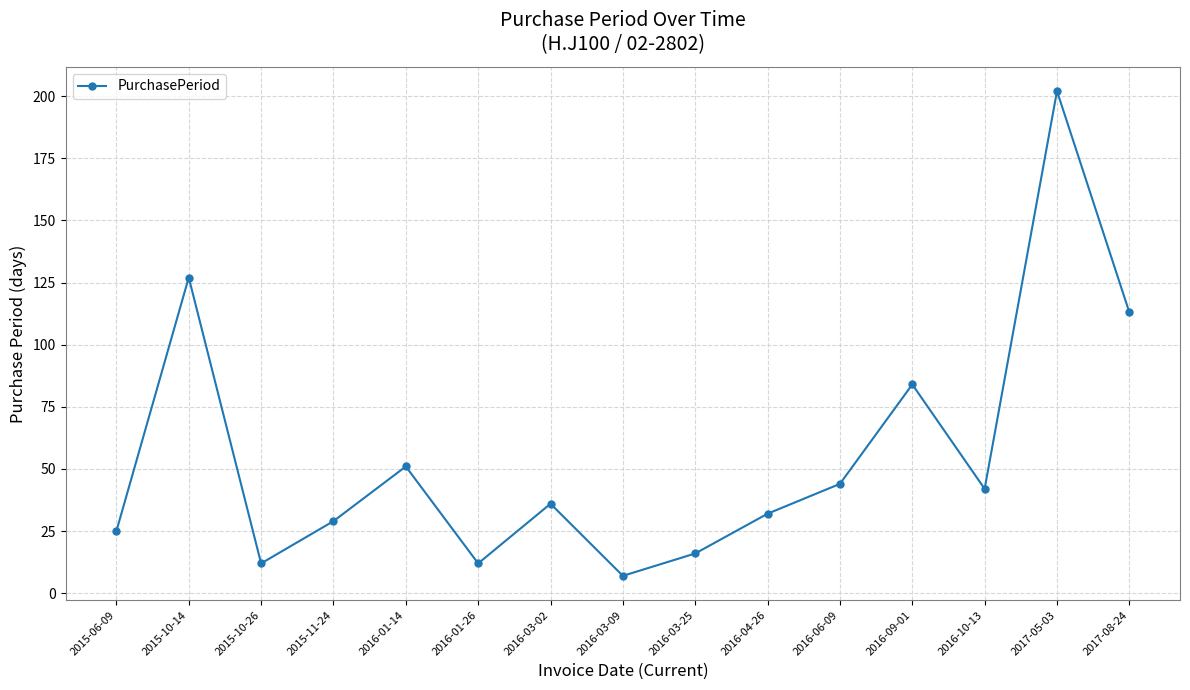

What is the sum of the values at 2015-10-26 and 2016-09-01?

96